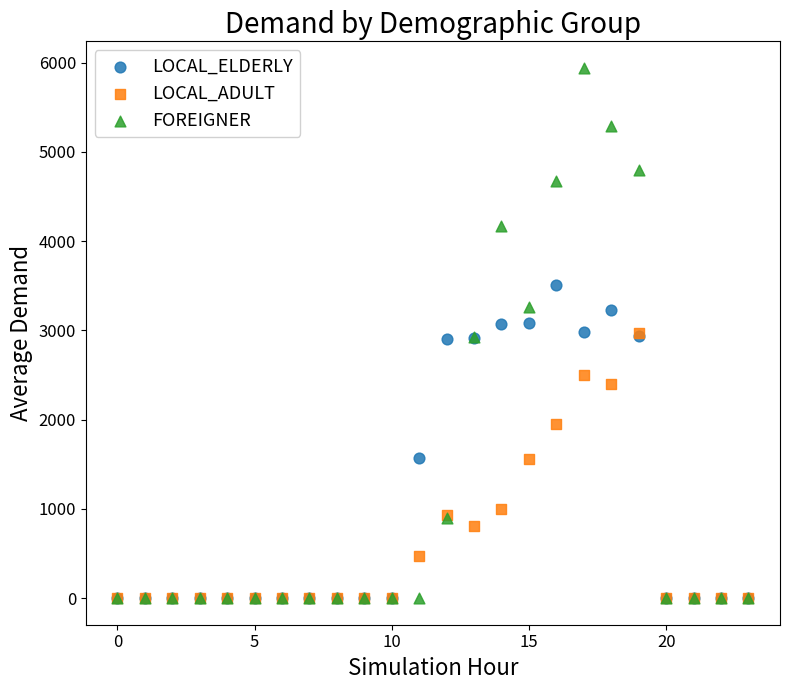

What are all the series names shown in the legend?

LOCAL_ELDERLY, LOCAL_ADULT, FOREIGNER